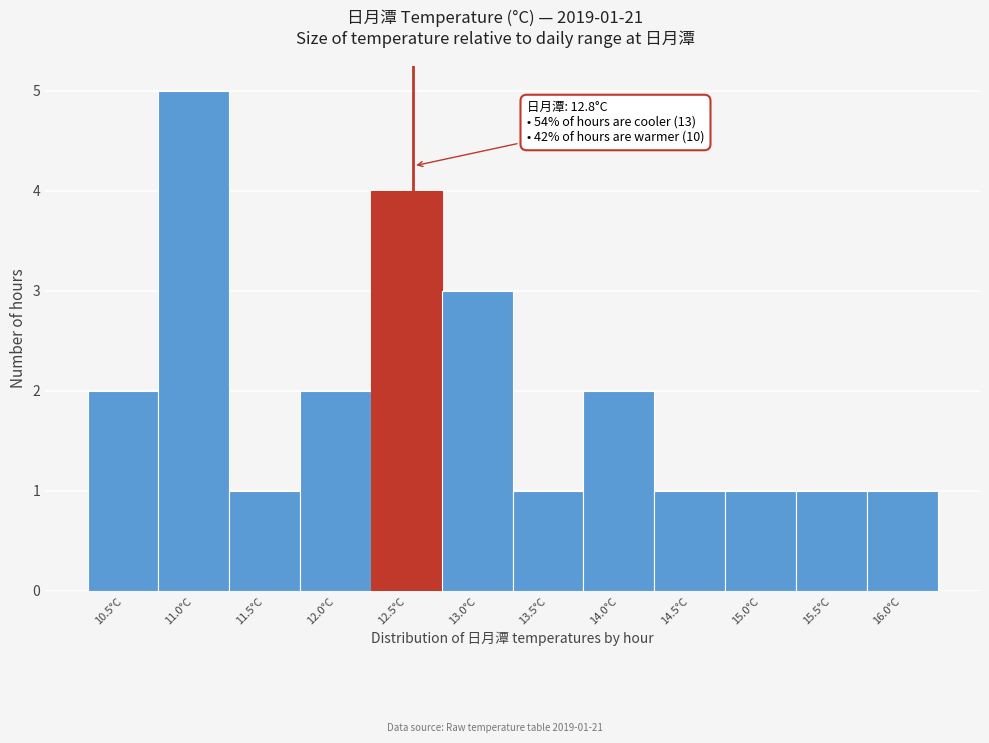

Reading left to right, what are all the values shown in this chart?

2	5	1	2	4	3	1	2	1	1	1	1